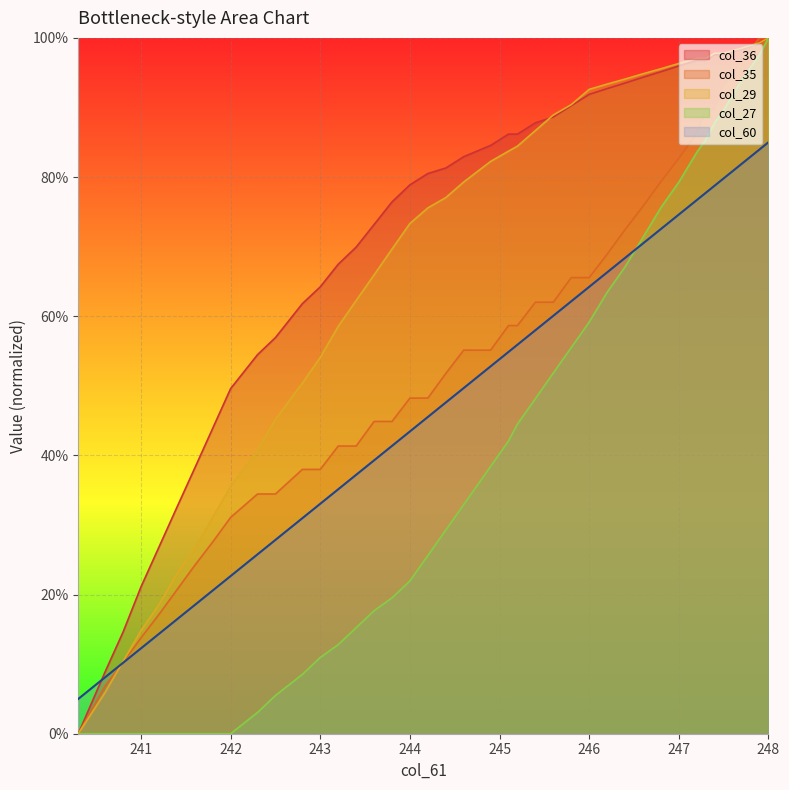

Is it true that col_27 equals 11.0 at 243?

True